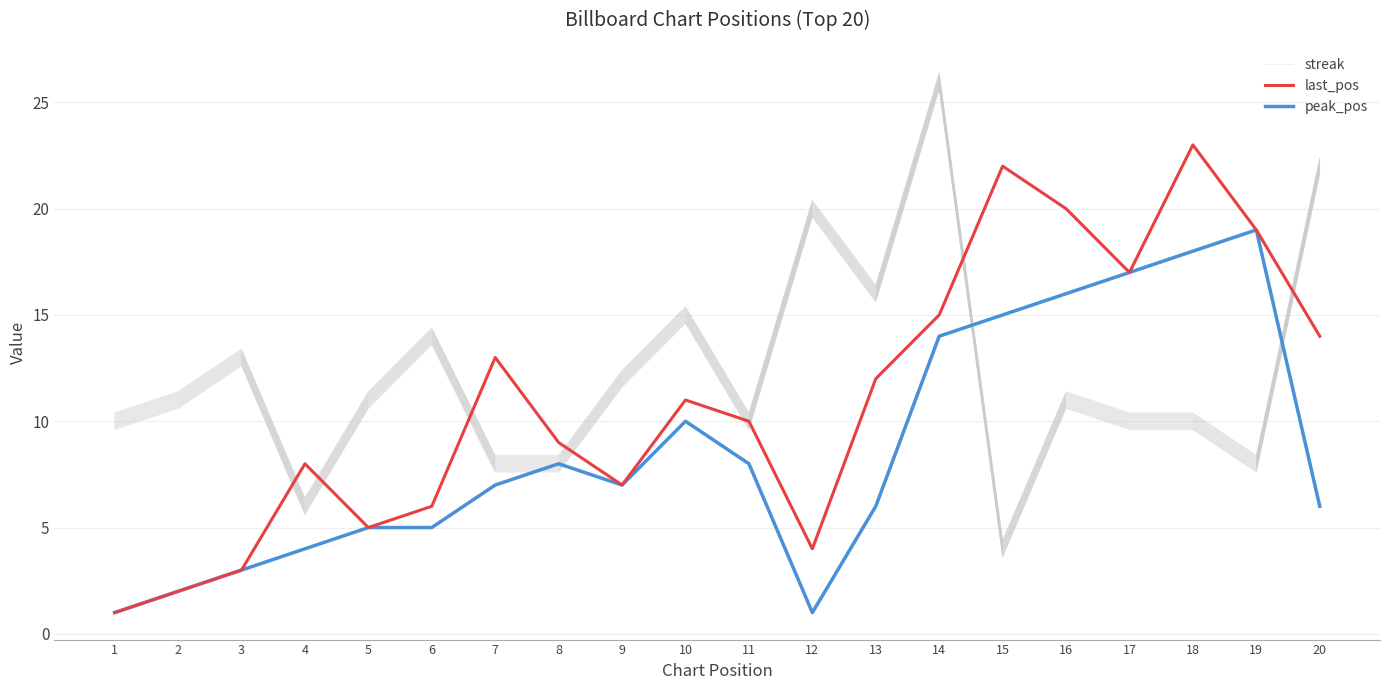

What is the minimum value shown in the chart?

1.0